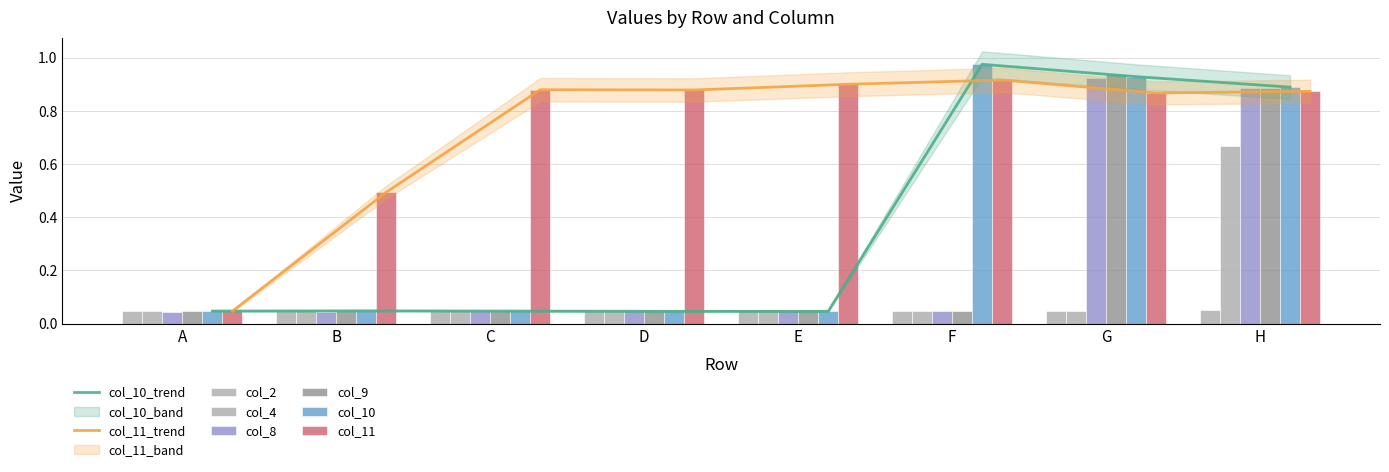

Reading right to left, what are all the values shown in this chart?

col_2: H=0.0	G=0.0	F=0.0	E=0.0	D=0.0	C=0.0	B=0.0	A=0.0
col_4: H=0.7	G=0.0	F=0.0	E=0.0	D=0.0	C=0.0	B=0.0	A=0.0
col_8: H=0.9	G=0.9	F=0.0	E=0.0	D=0.0	C=0.0	B=0.0	A=0.0
col_9: H=0.9	G=0.9	F=0.0	E=0.0	D=0.0	C=0.0	B=0.0	A=0.0
col_10: H=0.9	G=0.9	F=1.0	E=0.0	D=0.0	C=0.0	B=0.0	A=0.0
col_11: H=0.9	G=0.9	F=0.9	E=0.9	D=0.9	C=0.9	B=0.5	A=0.0